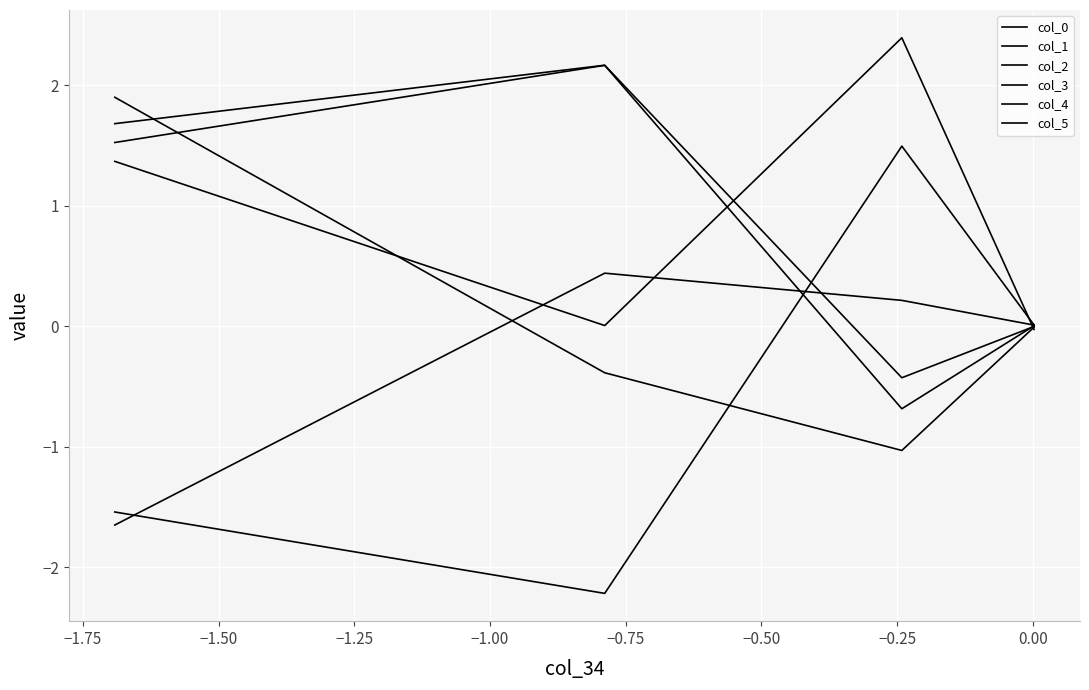

Does the chart have visible grid lines?

Yes